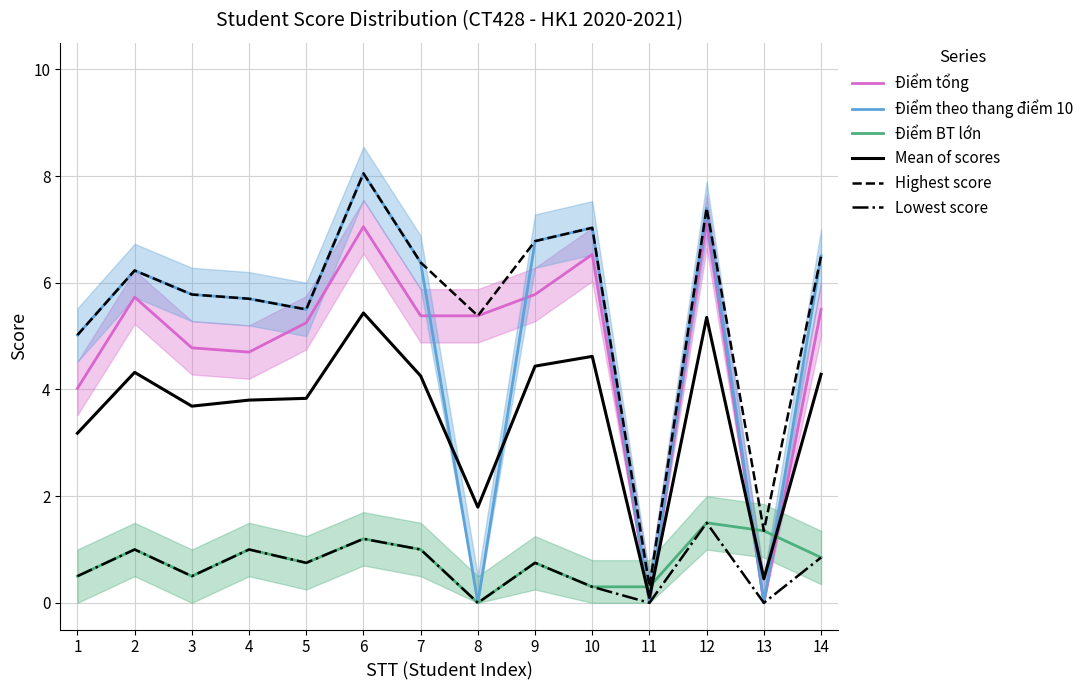

Rank the categories by Mean of scores value from lowest to highest.

11, 13, 8, 1, 3, 4, 5, 7, 14, 2, 9, 10, 12, 6